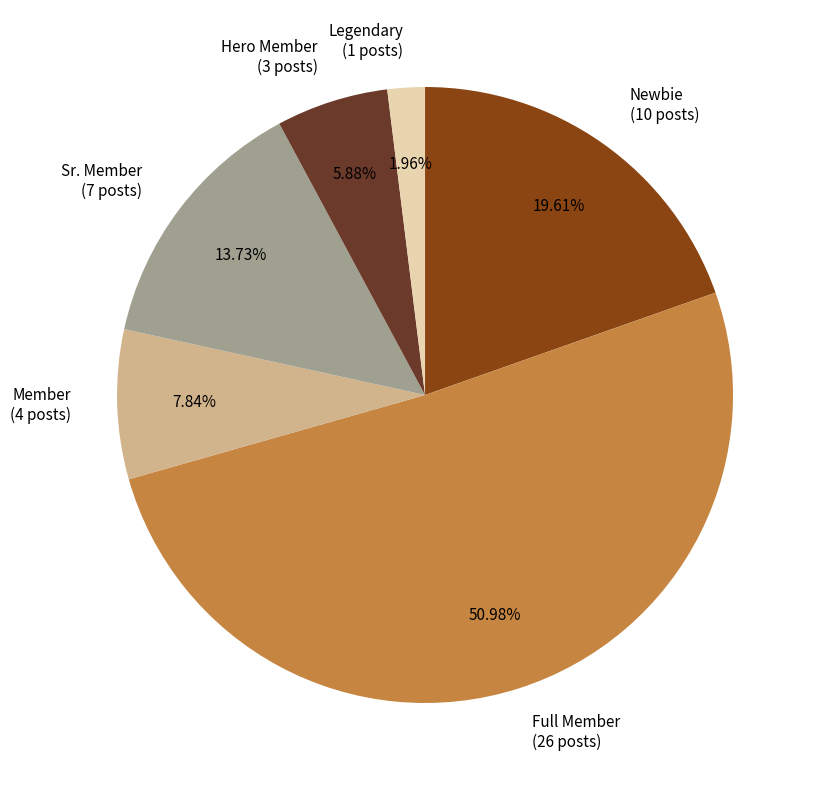

Rank the categories by value from highest to lowest.

Full Member, Newbie, Sr. Member, Member, Hero Member, Legendary